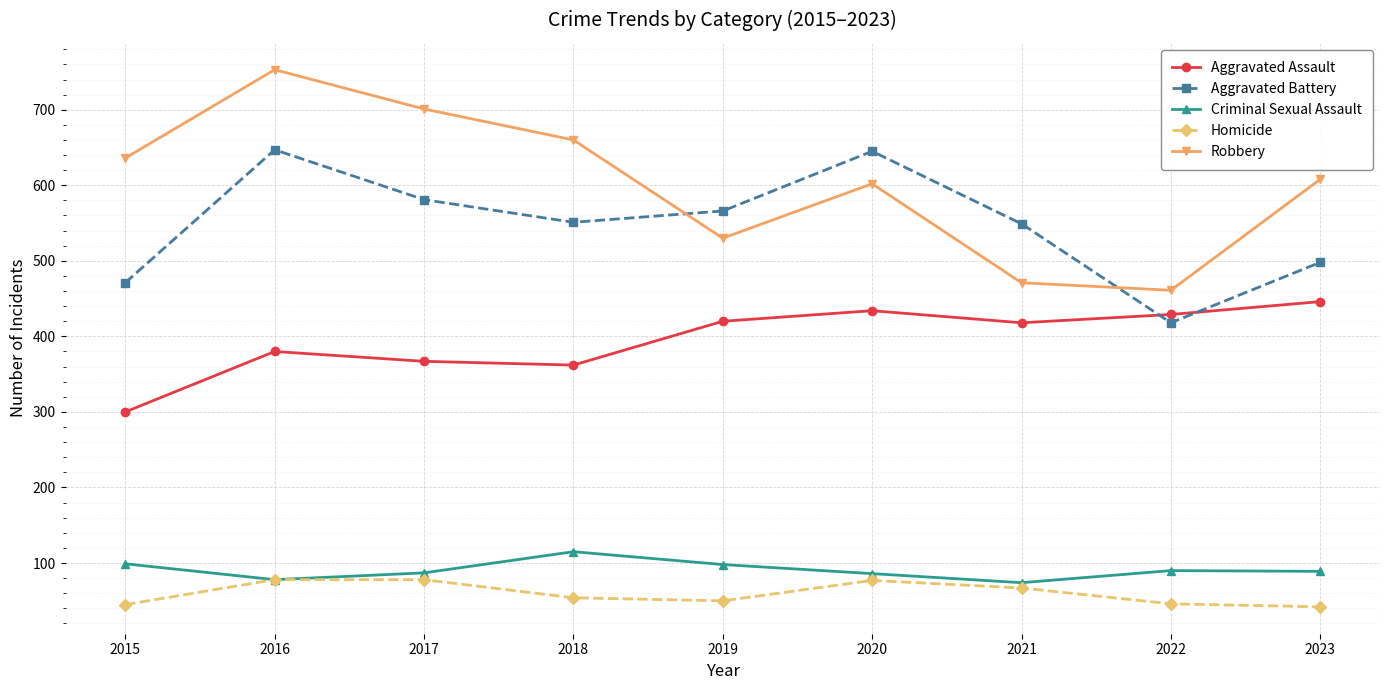

How many lines are shown in the chart?

5